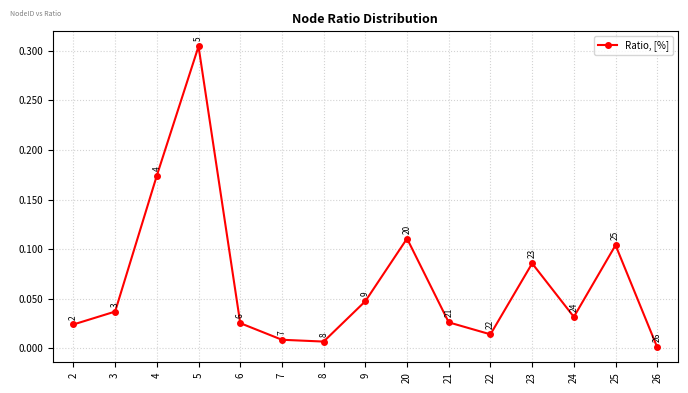

How many data points does each series have?

15